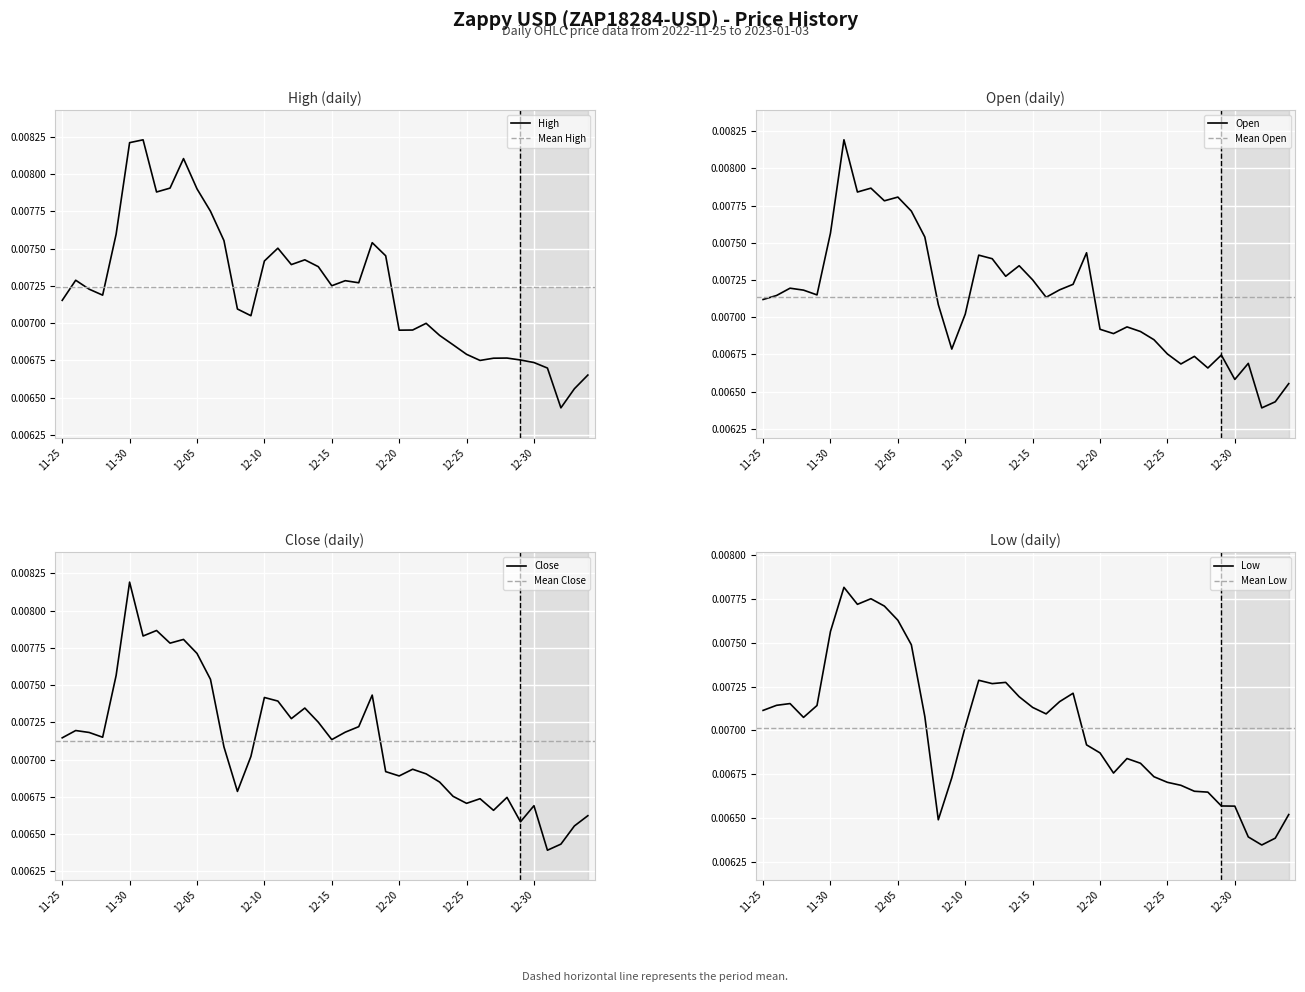

At Close, list the series in order from smallest to largest.

Low, Close, Open, High